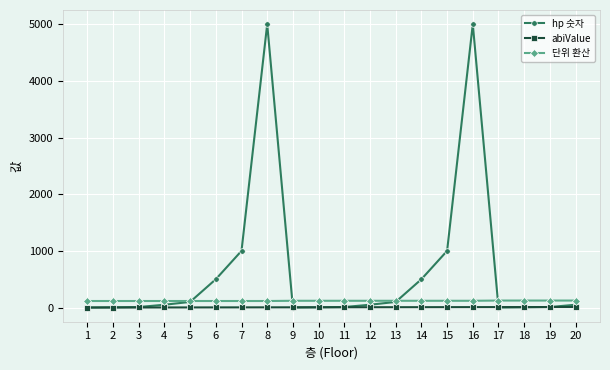

Which series has the widest spread of values?

hp 숫자